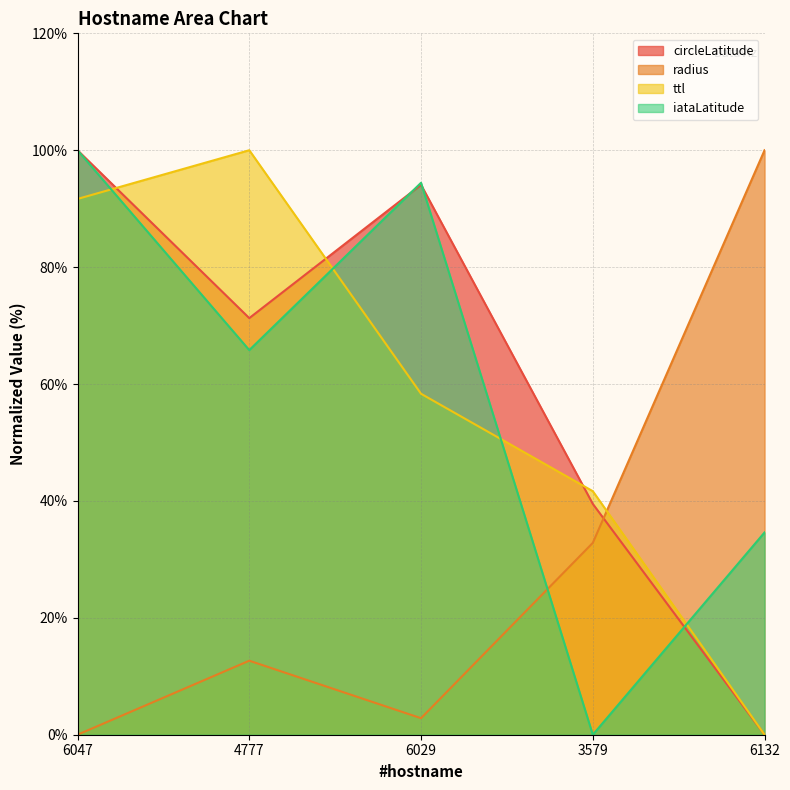

What is the difference between the second highest and minimum values in the iataLatitude series?

94.4